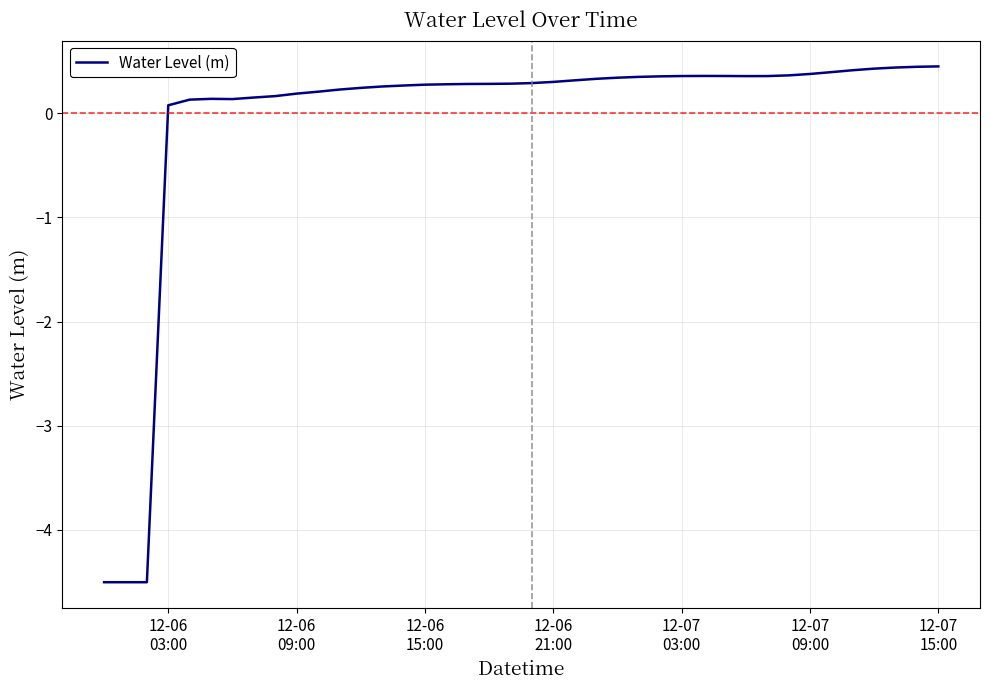

Count the number of categories in the chart.

40